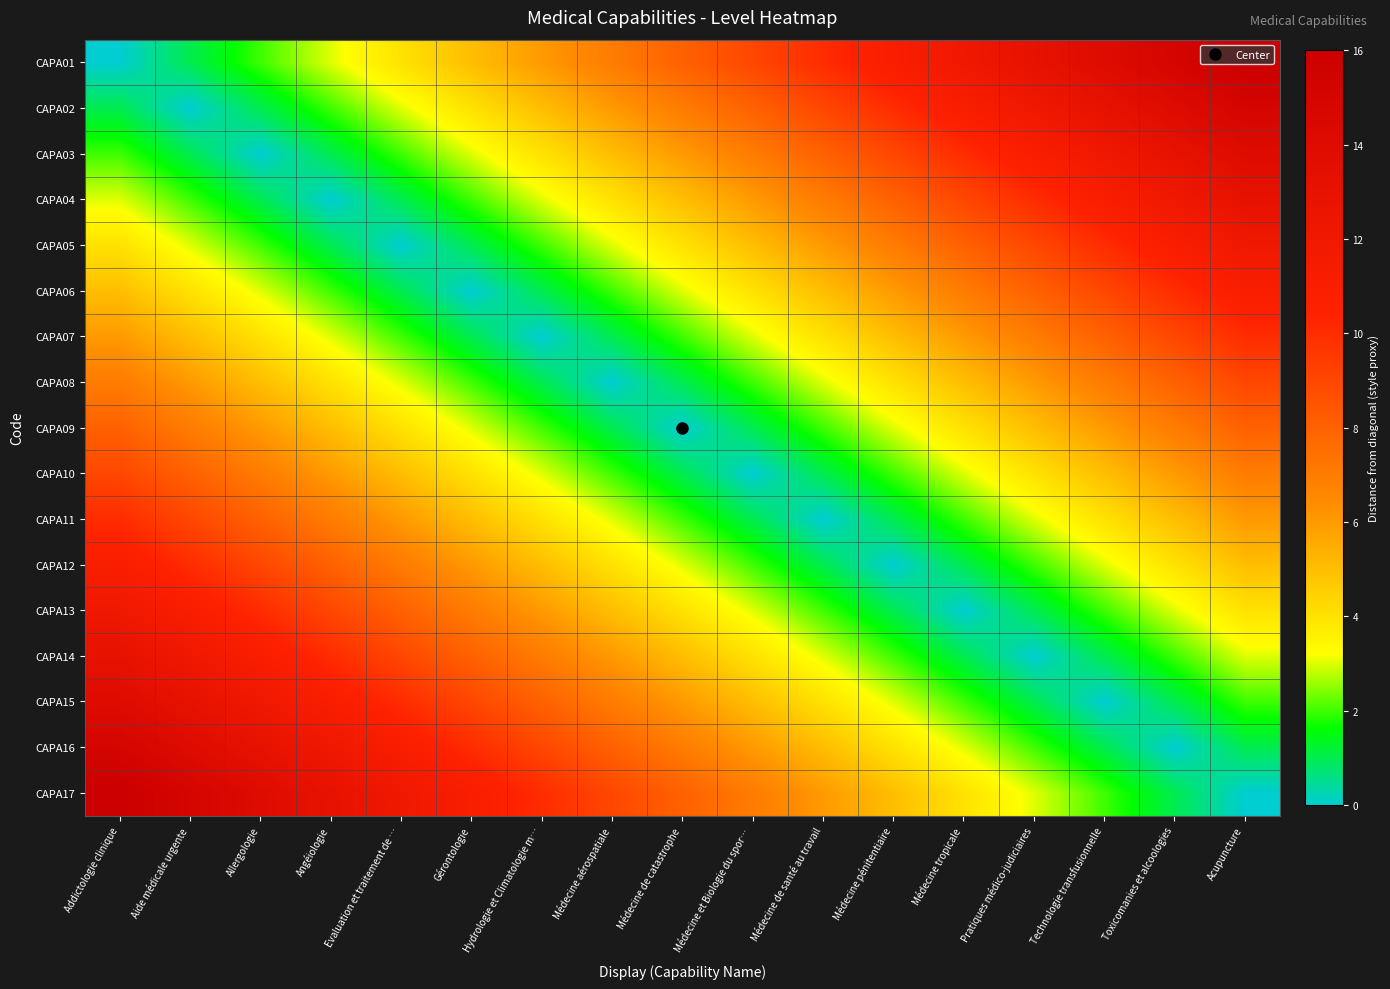

Reading right to left, what are all the values shown in this chart?

CAPA01: Acupuncture=16	Toxicomanies et alcoologies=15	Technologie transfusionnelle=14	Pratiques médico-judiciaires=13	Médecine tropicale=12	Médecine pénitentiaire=11	Médecine de santé au travail=10	Médecine et Biologie du spor…=9	Médecine de catastrophe=8	Médecine aérospatiale=7	Hydrologie et Climatologie m…=6	Gérontologie=5	Evaluation et traitement de …=4	Angéiologie=3	Allergologie=2	Aide médicale urgente=1	Addictologie clinique=0
CAPA02: Acupuncture=15	Toxicomanies et alcoologies=14	Technologie transfusionnelle=13	Pratiques médico-judiciaires=12	Médecine tropicale=11	Médecine pénitentiaire=10	Médecine de santé au travail=9	Médecine et Biologie du spor…=8	Médecine de catastrophe=7	Médecine aérospatiale=6	Hydrologie et Climatologie m…=5	Gérontologie=4	Evaluation et traitement de …=3	Angéiologie=2	Allergologie=1	Aide médicale urgente=0	Addictologie clinique=1
CAPA03: Acupuncture=14	Toxicomanies et alcoologies=13	Technologie transfusionnelle=12	Pratiques médico-judiciaires=11	Médecine tropicale=10	Médecine pénitentiaire=9	Médecine de santé au travail=8	Médecine et Biologie du spor…=7	Médecine de catastrophe=6	Médecine aérospatiale=5	Hydrologie et Climatologie m…=4	Gérontologie=3	Evaluation et traitement de …=2	Angéiologie=1	Allergologie=0	Aide médicale urgente=1	Addictologie clinique=2
CAPA04: Acupuncture=13	Toxicomanies et alcoologies=12	Technologie transfusionnelle=11	Pratiques médico-judiciaires=10	Médecine tropicale=9	Médecine pénitentiaire=8	Médecine de santé au travail=7	Médecine et Biologie du spor…=6	Médecine de catastrophe=5	Médecine aérospatiale=4	Hydrologie et Climatologie m…=3	Gérontologie=2	Evaluation et traitement de …=1	Angéiologie=0	Allergologie=1	Aide médicale urgente=2	Addictologie clinique=3
CAPA05: Acupuncture=12	Toxicomanies et alcoologies=11	Technologie transfusionnelle=10	Pratiques médico-judiciaires=9	Médecine tropicale=8	Médecine pénitentiaire=7	Médecine de santé au travail=6	Médecine et Biologie du spor…=5	Médecine de catastrophe=4	Médecine aérospatiale=3	Hydrologie et Climatologie m…=2	Gérontologie=1	Evaluation et traitement de …=0	Angéiologie=1	Allergologie=2	Aide médicale urgente=3	Addictologie clinique=4
CAPA06: Acupuncture=11	Toxicomanies et alcoologies=10	Technologie transfusionnelle=9	Pratiques médico-judiciaires=8	Médecine tropicale=7	Médecine pénitentiaire=6	Médecine de santé au travail=5	Médecine et Biologie du spor…=4	Médecine de catastrophe=3	Médecine aérospatiale=2	Hydrologie et Climatologie m…=1	Gérontologie=0	Evaluation et traitement de …=1	Angéiologie=2	Allergologie=3	Aide médicale urgente=4	Addictologie clinique=5
CAPA07: Acupuncture=10	Toxicomanies et alcoologies=9	Technologie transfusionnelle=8	Pratiques médico-judiciaires=7	Médecine tropicale=6	Médecine pénitentiaire=5	Médecine de santé au travail=4	Médecine et Biologie du spor…=3	Médecine de catastrophe=2	Médecine aérospatiale=1	Hydrologie et Climatologie m…=0	Gérontologie=1	Evaluation et traitement de …=2	Angéiologie=3	Allergologie=4	Aide médicale urgente=5	Addictologie clinique=6
CAPA08: Acupuncture=9	Toxicomanies et alcoologies=8	Technologie transfusionnelle=7	Pratiques médico-judiciaires=6	Médecine tropicale=5	Médecine pénitentiaire=4	Médecine de santé au travail=3	Médecine et Biologie du spor…=2	Médecine de catastrophe=1	Médecine aérospatiale=0	Hydrologie et Climatologie m…=1	Gérontologie=2	Evaluation et traitement de …=3	Angéiologie=4	Allergologie=5	Aide médicale urgente=6	Addictologie clinique=7
CAPA09: Acupuncture=8	Toxicomanies et alcoologies=7	Technologie transfusionnelle=6	Pratiques médico-judiciaires=5	Médecine tropicale=4	Médecine pénitentiaire=3	Médecine de santé au travail=2	Médecine et Biologie du spor…=1	Médecine de catastrophe=0	Médecine aérospatiale=1	Hydrologie et Climatologie m…=2	Gérontologie=3	Evaluation et traitement de …=4	Angéiologie=5	Allergologie=6	Aide médicale urgente=7	Addictologie clinique=8
CAPA10: Acupuncture=7	Toxicomanies et alcoologies=6	Technologie transfusionnelle=5	Pratiques médico-judiciaires=4	Médecine tropicale=3	Médecine pénitentiaire=2	Médecine de santé au travail=1	Médecine et Biologie du spor…=0	Médecine de catastrophe=1	Médecine aérospatiale=2	Hydrologie et Climatologie m…=3	Gérontologie=4	Evaluation et traitement de …=5	Angéiologie=6	Allergologie=7	Aide médicale urgente=8	Addictologie clinique=9
CAPA11: Acupuncture=6	Toxicomanies et alcoologies=5	Technologie transfusionnelle=4	Pratiques médico-judiciaires=3	Médecine tropicale=2	Médecine pénitentiaire=1	Médecine de santé au travail=0	Médecine et Biologie du spor…=1	Médecine de catastrophe=2	Médecine aérospatiale=3	Hydrologie et Climatologie m…=4	Gérontologie=5	Evaluation et traitement de …=6	Angéiologie=7	Allergologie=8	Aide médicale urgente=9	Addictologie clinique=10
CAPA12: Acupuncture=5	Toxicomanies et alcoologies=4	Technologie transfusionnelle=3	Pratiques médico-judiciaires=2	Médecine tropicale=1	Médecine pénitentiaire=0	Médecine de santé au travail=1	Médecine et Biologie du spor…=2	Médecine de catastrophe=3	Médecine aérospatiale=4	Hydrologie et Climatologie m…=5	Gérontologie=6	Evaluation et traitement de …=7	Angéiologie=8	Allergologie=9	Aide médicale urgente=10	Addictologie clinique=11
CAPA13: Acupuncture=4	Toxicomanies et alcoologies=3	Technologie transfusionnelle=2	Pratiques médico-judiciaires=1	Médecine tropicale=0	Médecine pénitentiaire=1	Médecine de santé au travail=2	Médecine et Biologie du spor…=3	Médecine de catastrophe=4	Médecine aérospatiale=5	Hydrologie et Climatologie m…=6	Gérontologie=7	Evaluation et traitement de …=8	Angéiologie=9	Allergologie=10	Aide médicale urgente=11	Addictologie clinique=12
CAPA14: Acupuncture=3	Toxicomanies et alcoologies=2	Technologie transfusionnelle=1	Pratiques médico-judiciaires=0	Médecine tropicale=1	Médecine pénitentiaire=2	Médecine de santé au travail=3	Médecine et Biologie du spor…=4	Médecine de catastrophe=5	Médecine aérospatiale=6	Hydrologie et Climatologie m…=7	Gérontologie=8	Evaluation et traitement de …=9	Angéiologie=10	Allergologie=11	Aide médicale urgente=12	Addictologie clinique=13
CAPA15: Acupuncture=2	Toxicomanies et alcoologies=1	Technologie transfusionnelle=0	Pratiques médico-judiciaires=1	Médecine tropicale=2	Médecine pénitentiaire=3	Médecine de santé au travail=4	Médecine et Biologie du spor…=5	Médecine de catastrophe=6	Médecine aérospatiale=7	Hydrologie et Climatologie m…=8	Gérontologie=9	Evaluation et traitement de …=10	Angéiologie=11	Allergologie=12	Aide médicale urgente=13	Addictologie clinique=14
CAPA16: Acupuncture=1	Toxicomanies et alcoologies=0	Technologie transfusionnelle=1	Pratiques médico-judiciaires=2	Médecine tropicale=3	Médecine pénitentiaire=4	Médecine de santé au travail=5	Médecine et Biologie du spor…=6	Médecine de catastrophe=7	Médecine aérospatiale=8	Hydrologie et Climatologie m…=9	Gérontologie=10	Evaluation et traitement de …=11	Angéiologie=12	Allergologie=13	Aide médicale urgente=14	Addictologie clinique=15
CAPA17: Acupuncture=0	Toxicomanies et alcoologies=1	Technologie transfusionnelle=2	Pratiques médico-judiciaires=3	Médecine tropicale=4	Médecine pénitentiaire=5	Médecine de santé au travail=6	Médecine et Biologie du spor…=7	Médecine de catastrophe=8	Médecine aérospatiale=9	Hydrologie et Climatologie m…=10	Gérontologie=11	Evaluation et traitement de …=12	Angéiologie=13	Allergologie=14	Aide médicale urgente=15	Addictologie clinique=16